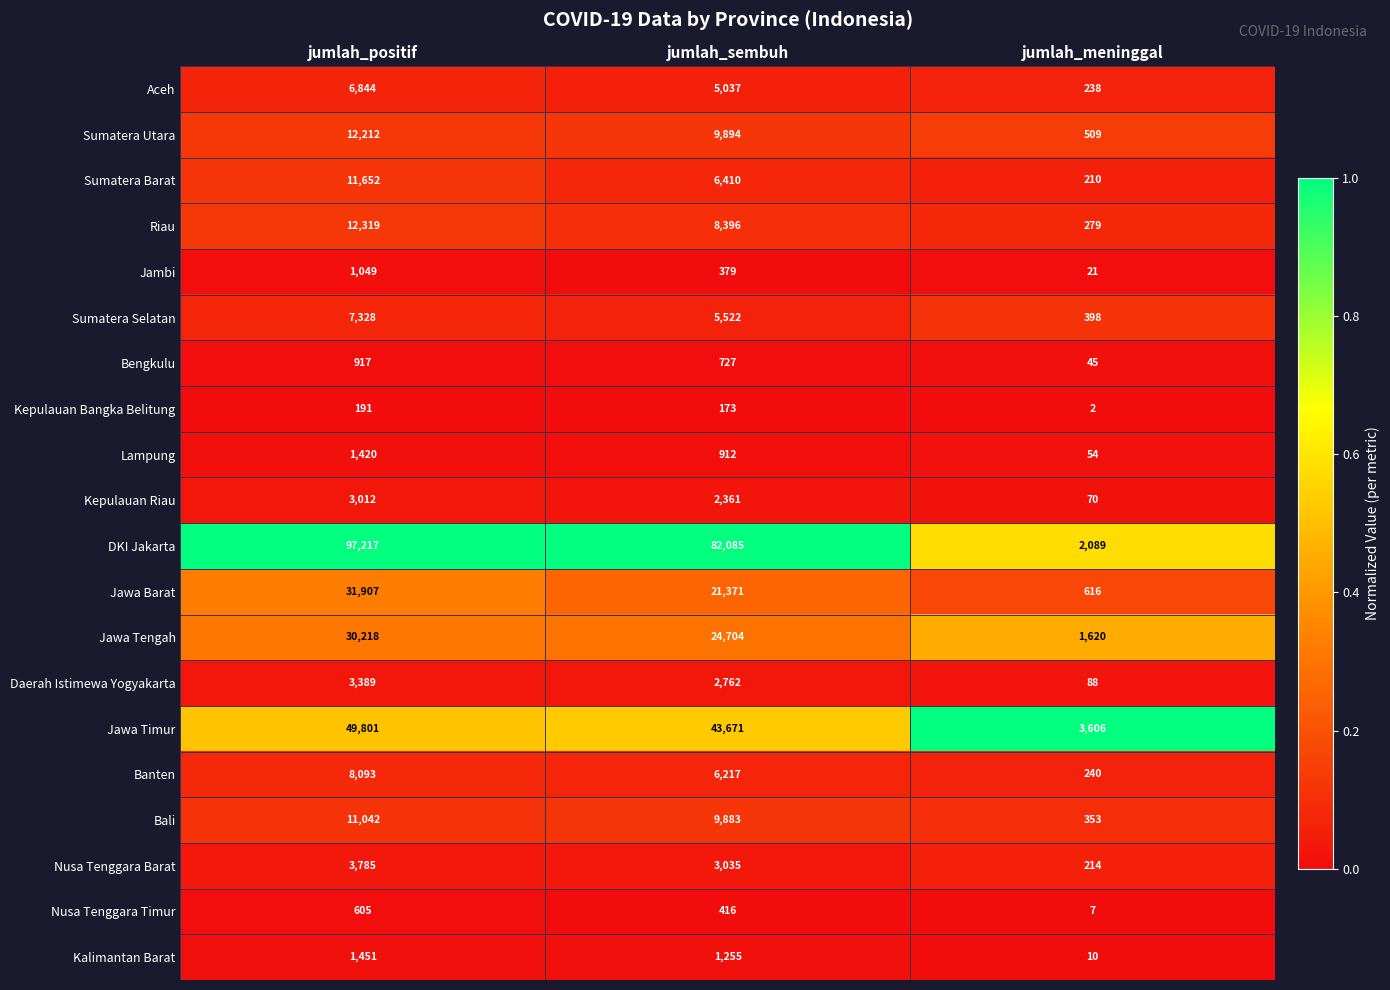

What value does the Daerah Istimewa Yogyakarta series have at jumlah_meninggal?

88